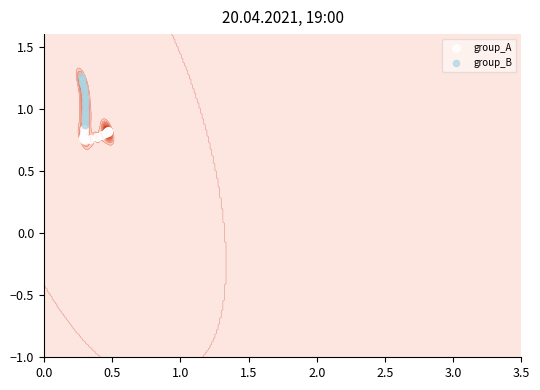

At how many categories does at least one series exceed 0?

31